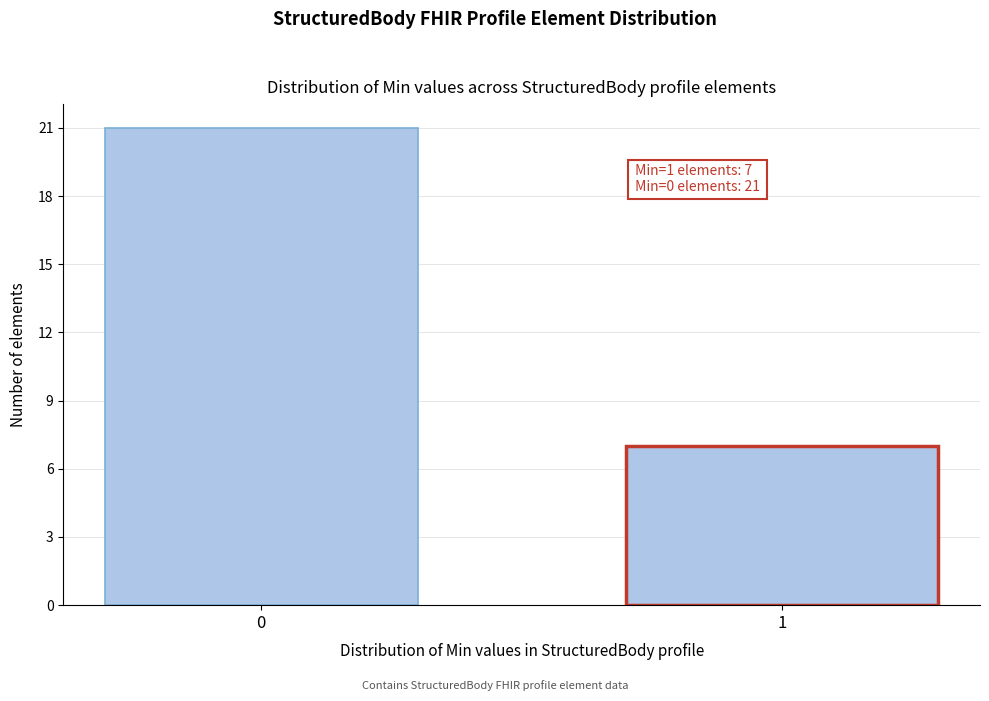

Reading left to right, extract all data points from this chart.

21	7